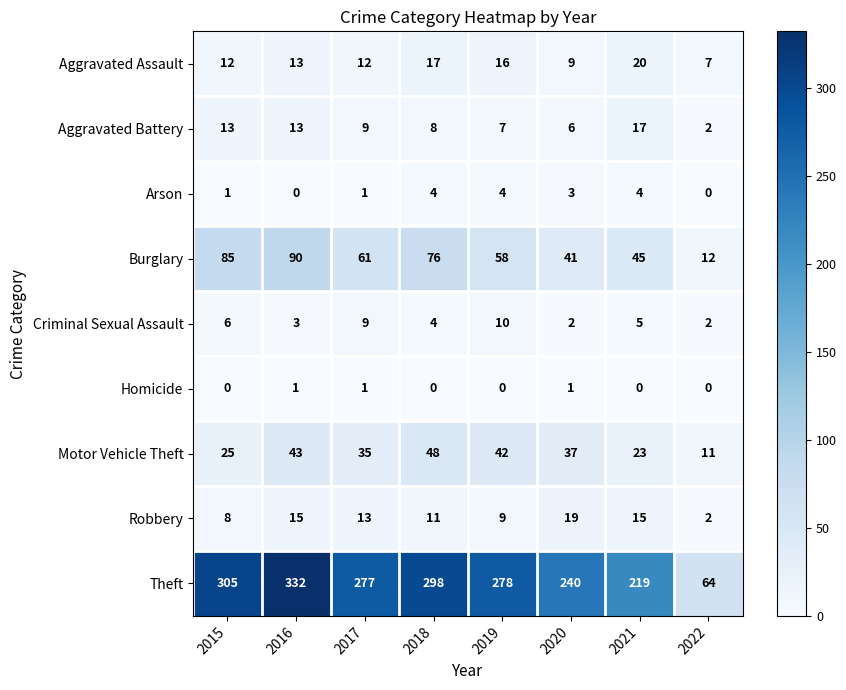

What is the difference between the Burglary values at 2020 and 2018?

35